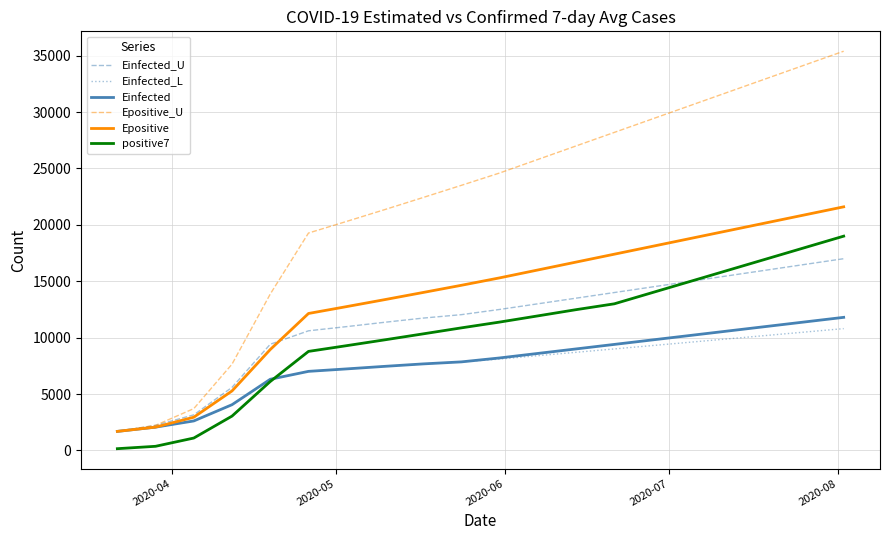

At how many categories does at least one series exceed 4753?

17